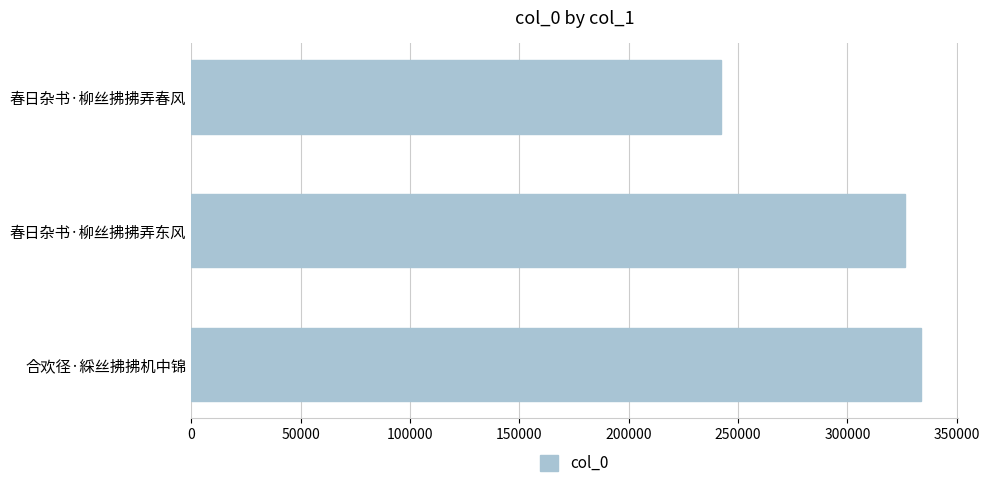

How many values are below 326377?

1